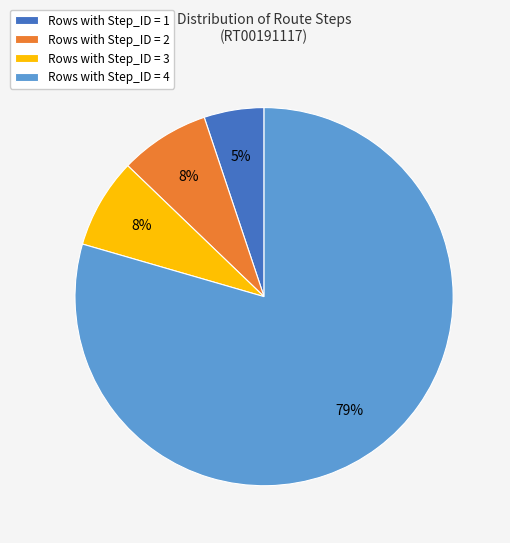

What is the smallest slice in the pie chart?

Rows with Step_ID = 1